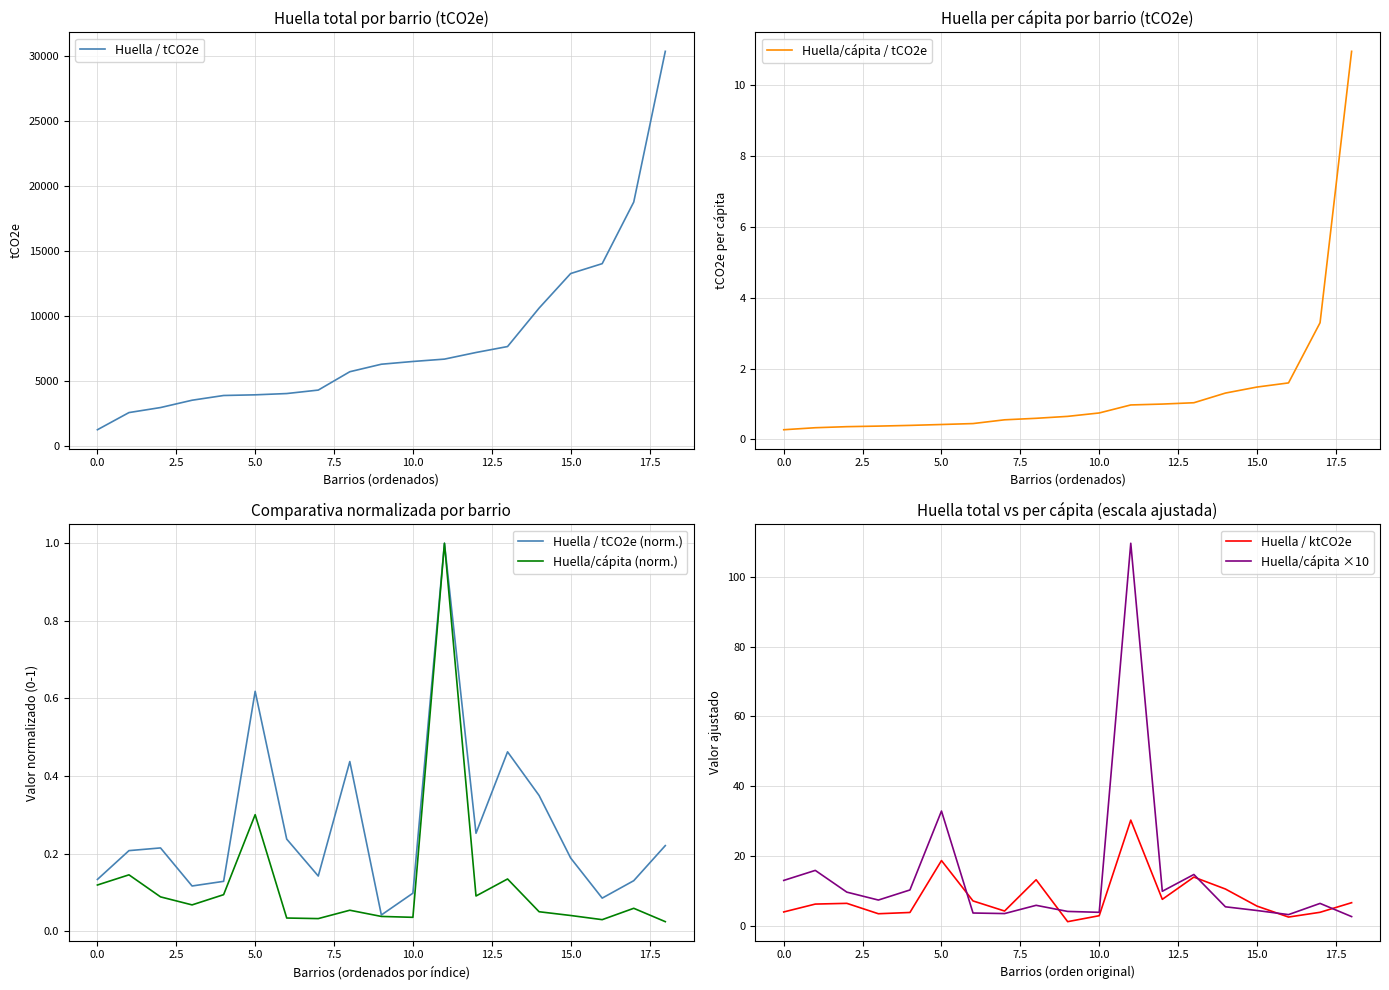

At which category is the sum across all series the highest?

18